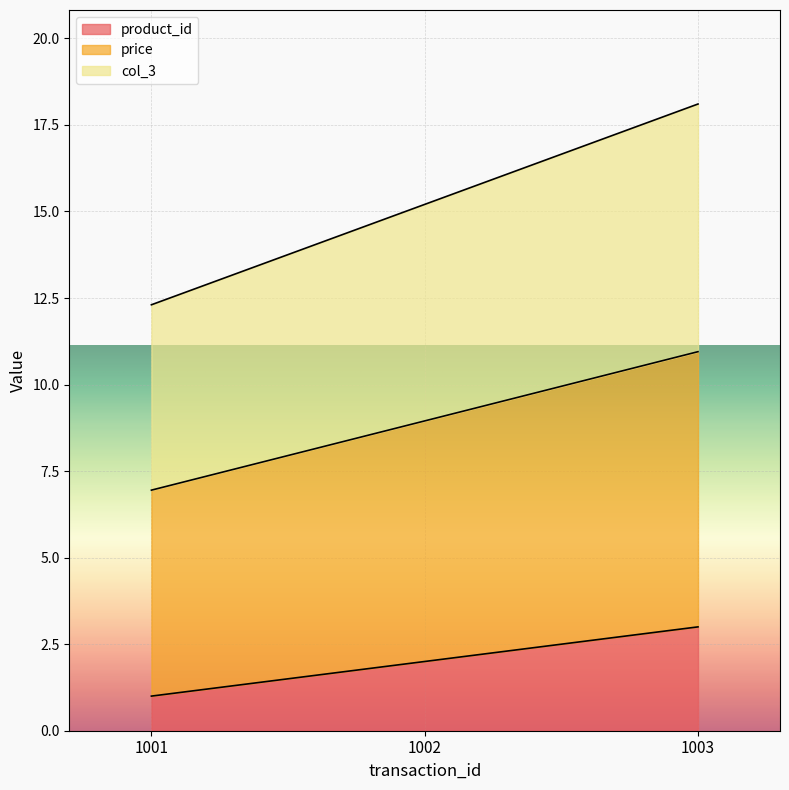

What is the difference between the second highest and minimum values in the product_id series?

1.0